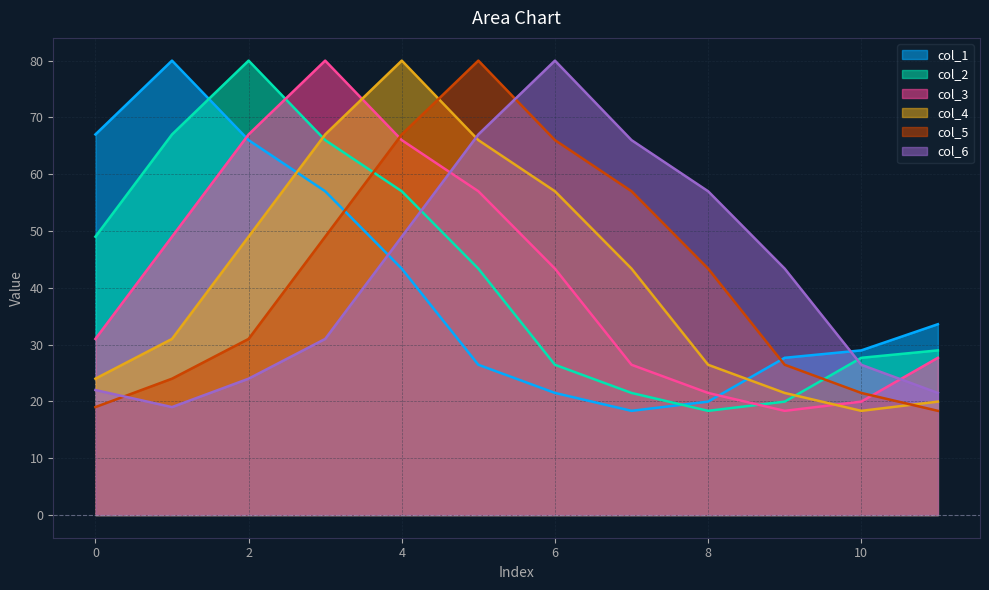

The value of col_6 at 9 is 43.4. True or false?

True